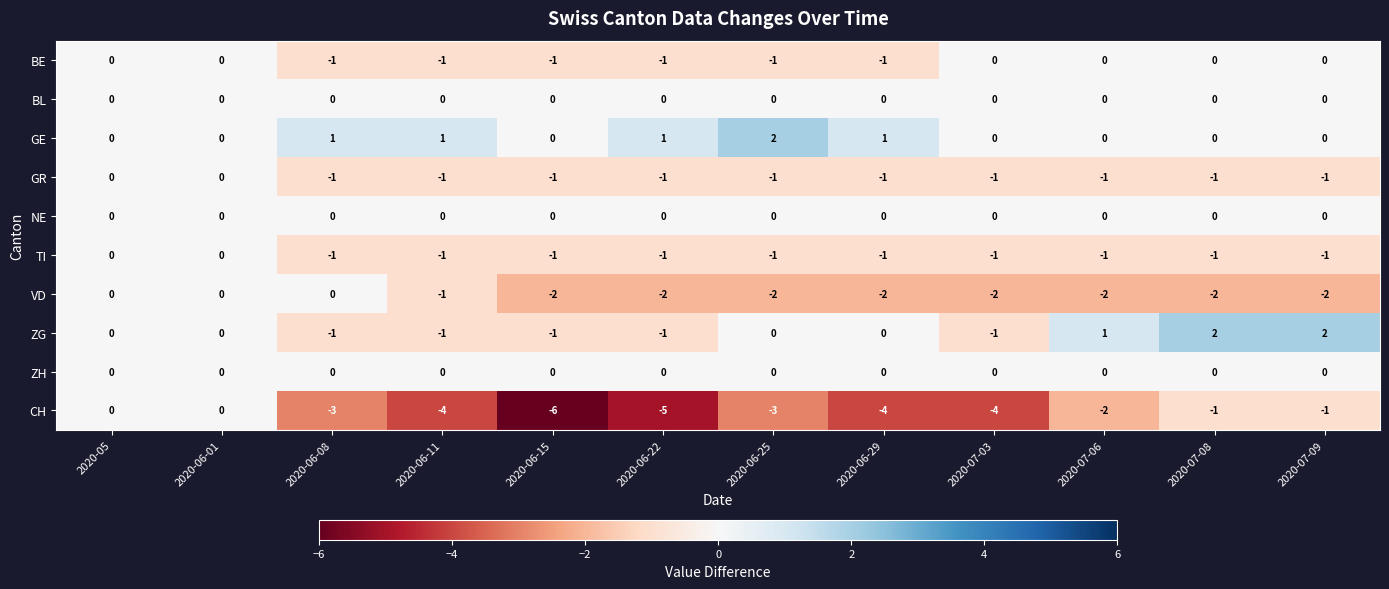

At how many categories does at least one series exceed -1?

12